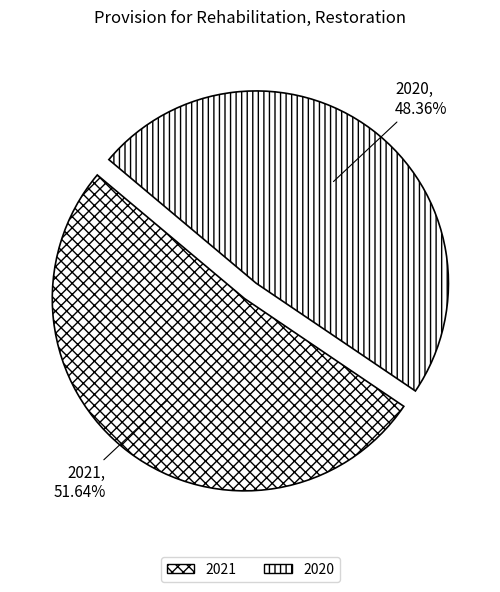

To the nearest percent, what percentage of the pie is 2021?

52%